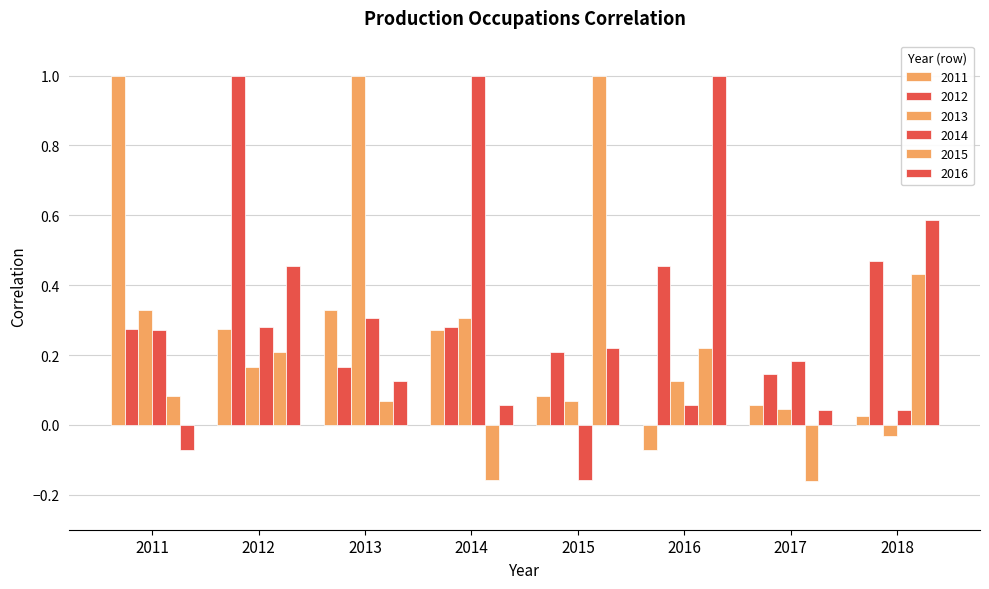

At which category is the sum across all series the highest?

2012